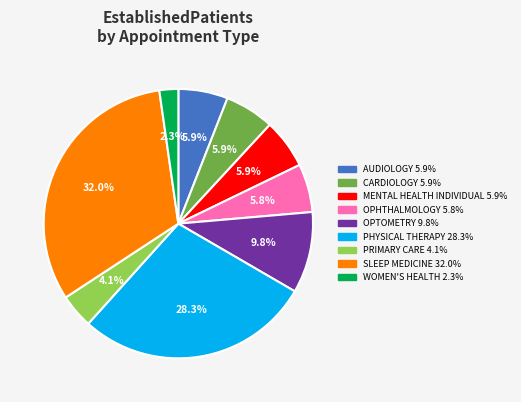

Count the number of slices in the pie.

9